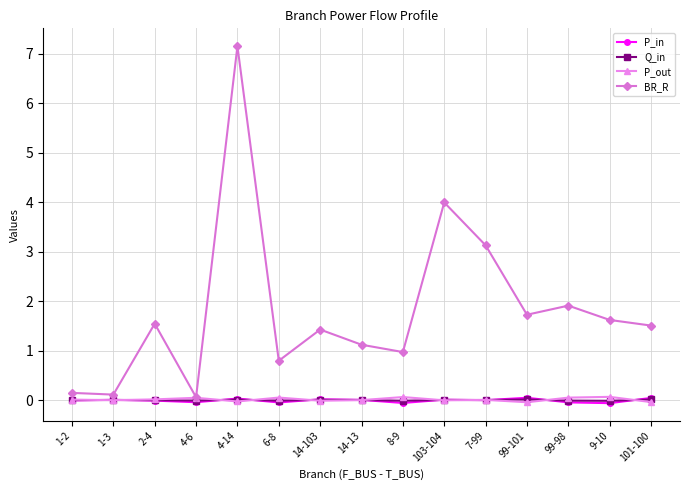

Between 1-2 and 7-99, which series saw the biggest shift?

BR_R